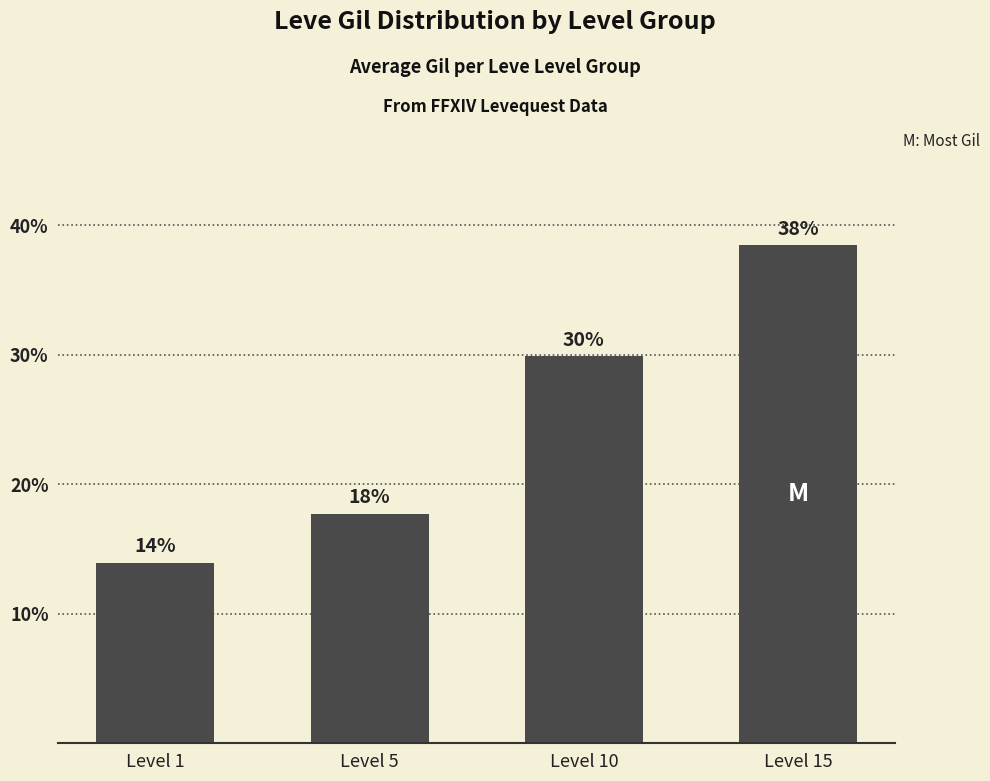

Rank the categories by value from lowest to highest.

Level 1, Level 5, Level 10, Level 15